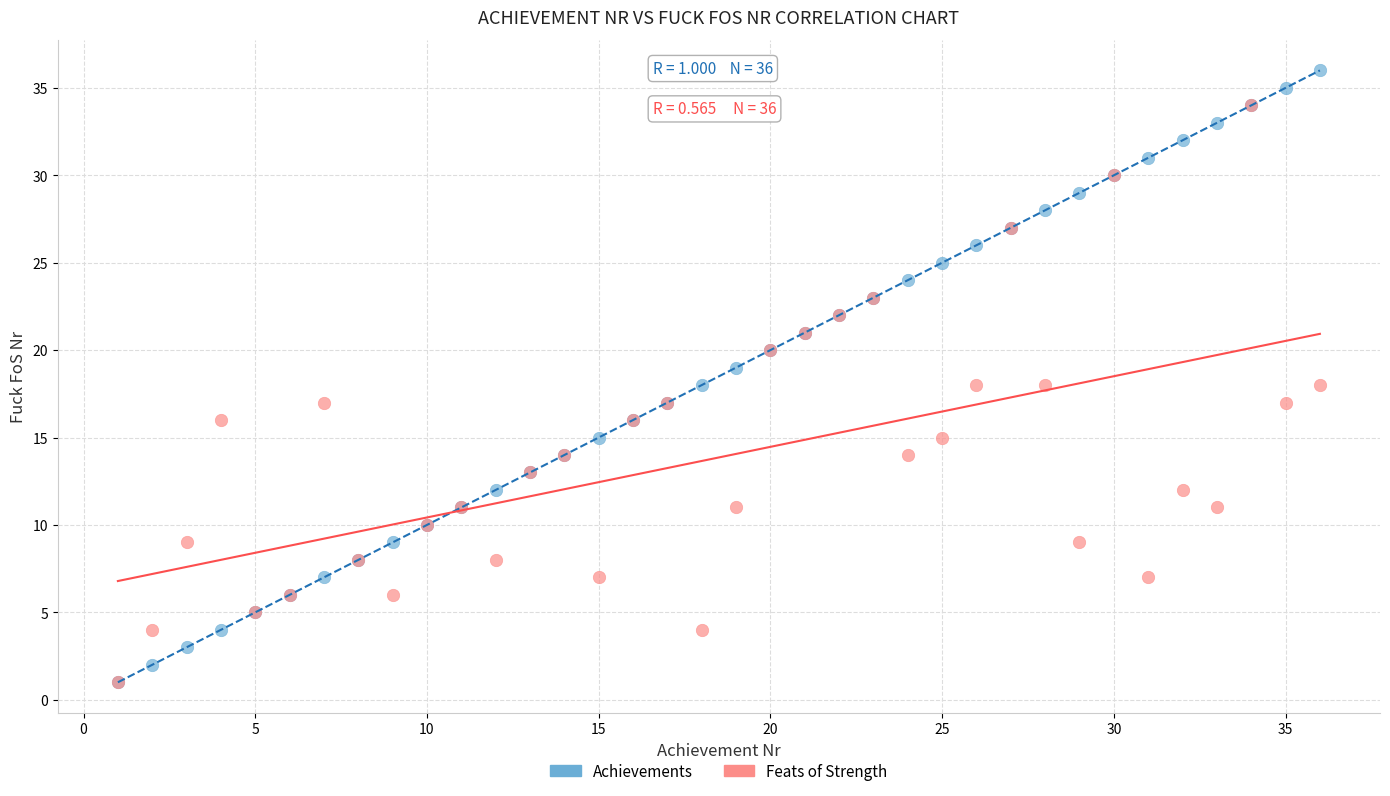

What are all the series names shown in the legend?

Achievements, Feats of Strength